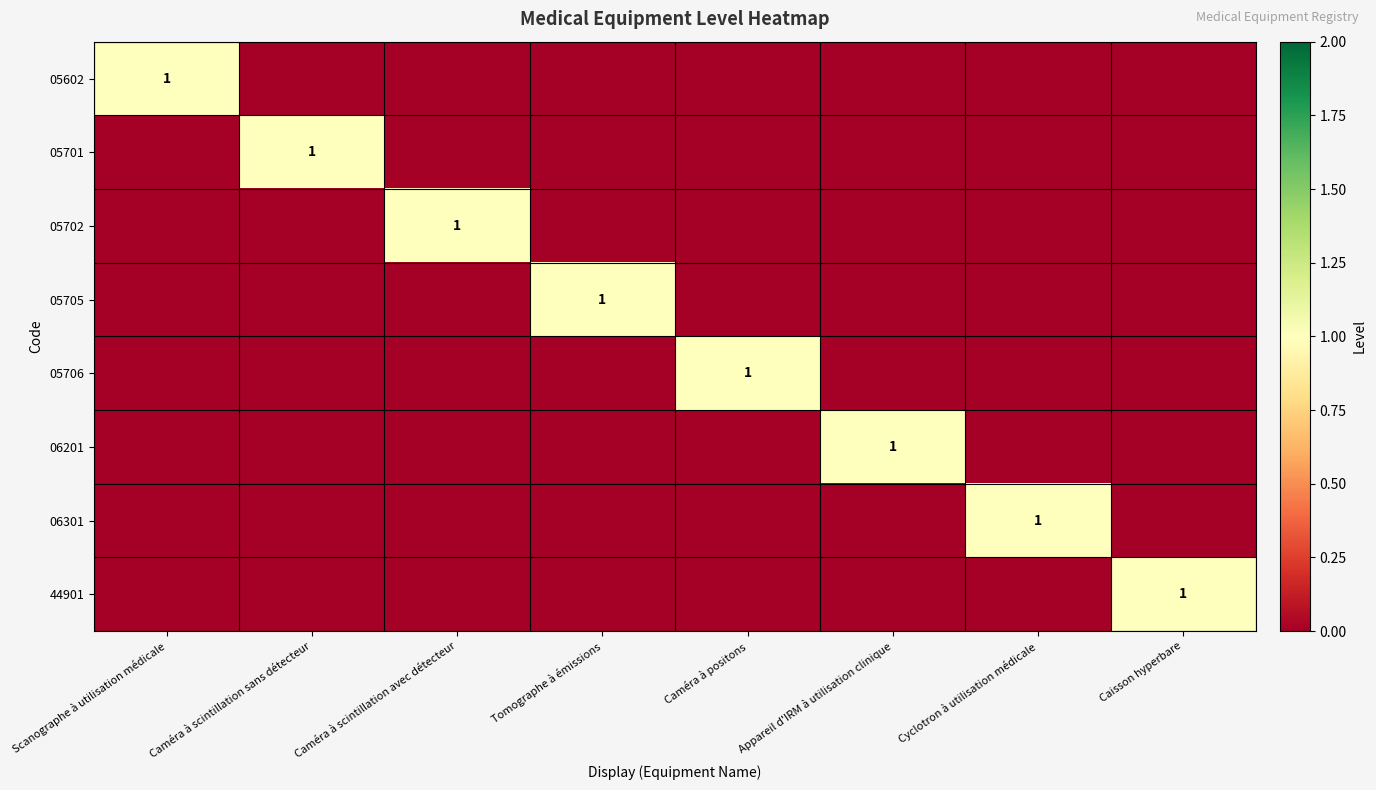

Which label corresponds to the smallest value in the chart?

Caméra à scintillation sans détecteur